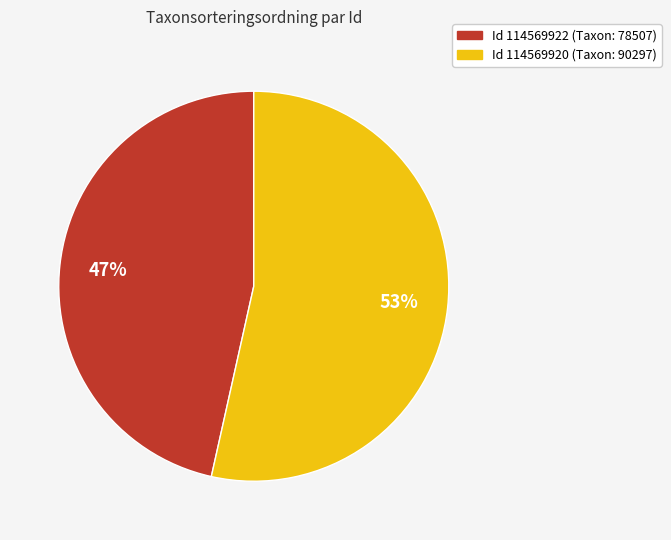

To the nearest percent, what is the average slice percentage?

50%